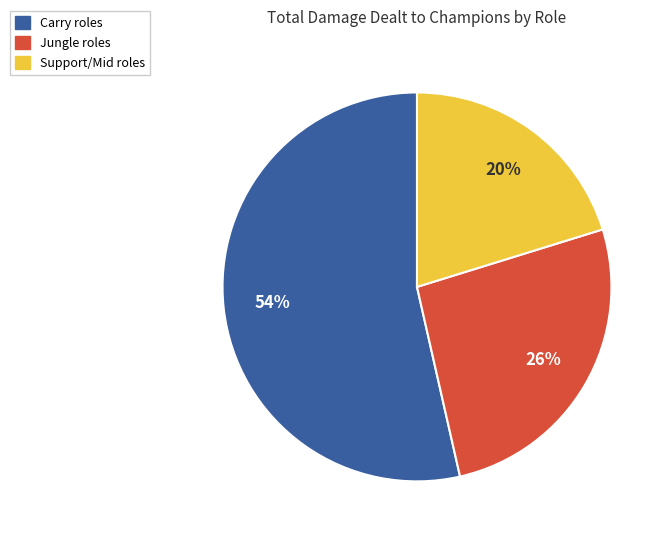

Does any single category account for the majority?

Yes